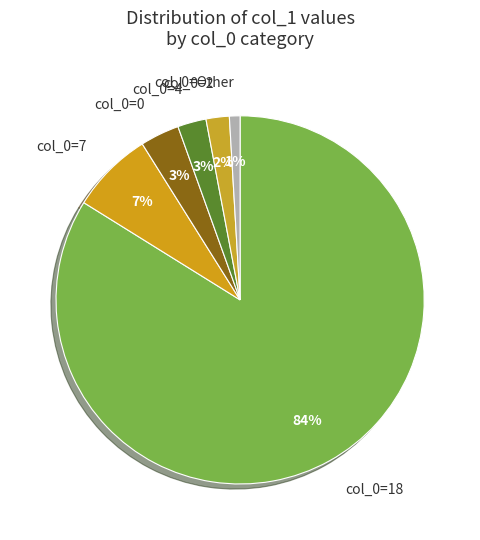

Combined, do col_0=18 and col_0=0 account for over 50%?

Yes